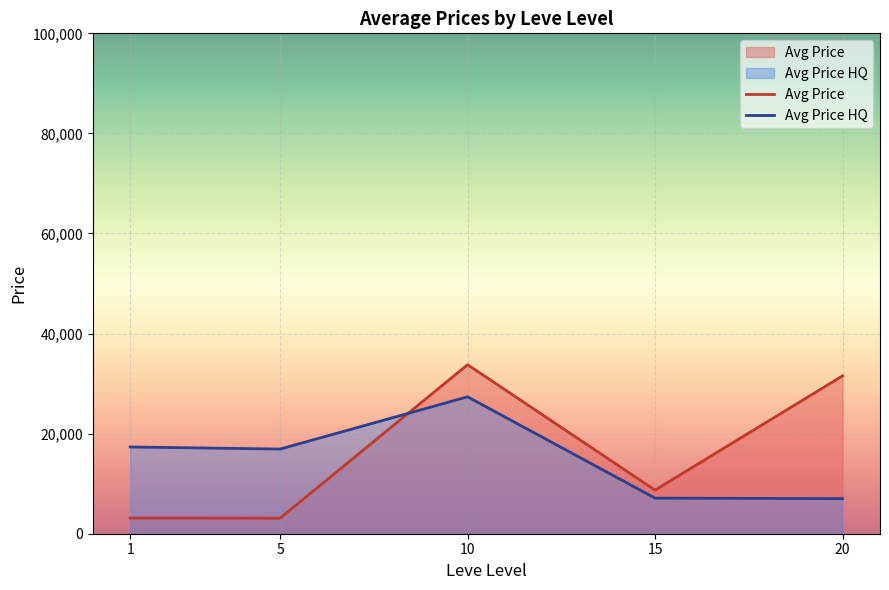

Reading left to right, list all the values displayed in this chart.

Avg Price: 3131.3	3108.7	33783.2	8710.7	31540.2
Avg Price HQ: 17337.7	16917.7	27363.3	7113.3	7012.5